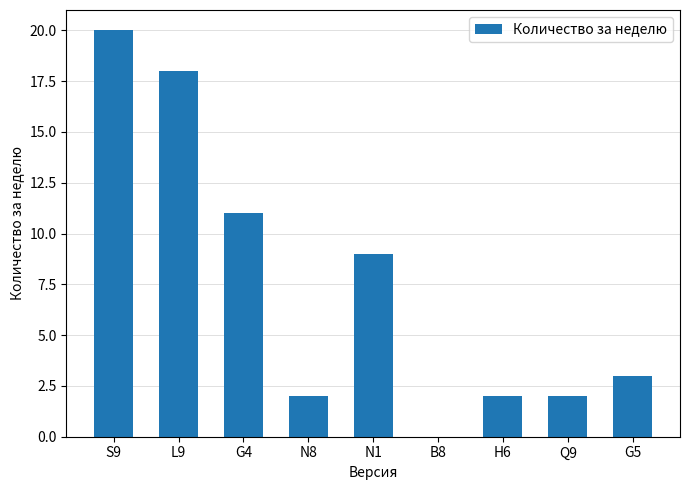

The value at N8 is 2. True or false?

True